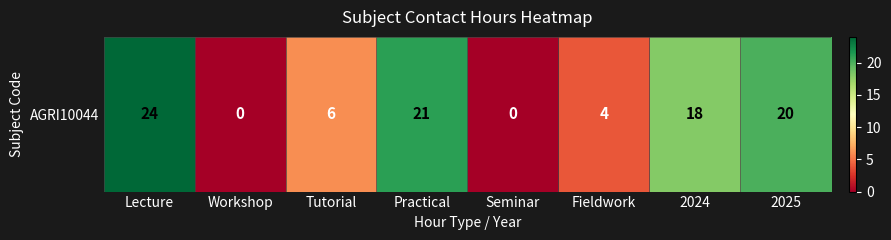

Reading left to right, list all the values displayed in this chart.

Lecture=24	Workshop=0	Tutorial=6	Practical=21	Seminar=0	Fieldwork=4	2024=18	2025=20